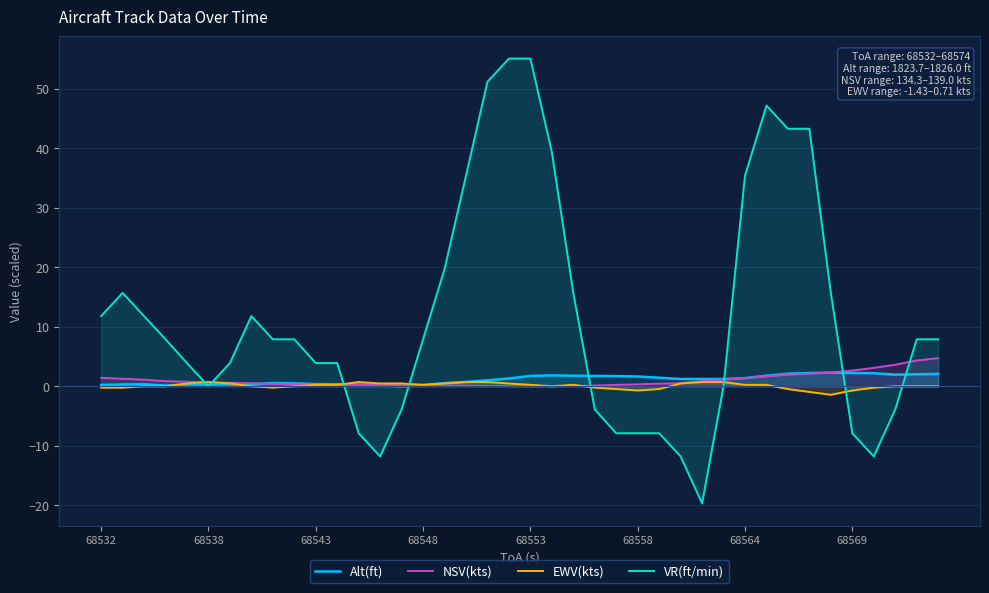

Reading left to right, transcribe all the data shown in this chart.

Alt(ft): 0.2	0.3	0.3	0.1	0.3	0.3	0.3	0.3	0.5	0.5	0.4	0.3	0.3	0.2	0.0	0.2	0.5	0.7	1.0	1.3	1.7	1.8	1.8	1.7	1.7	1.6	1.4	1.2	1.2	1.2	1.4	1.8	2.1	2.2	2.3	2.2	2.2	2.0	2.0	2.1
NSV(kts): 1.4	1.3	1.1	0.9	0.8	0.7	0.6	0.5	0.4	0.3	0.2	0.2	0.2	0.2	0.2	0.2	0.1	0.1	0.0	0.0	0.0	0.0	0.0	0.1	0.2	0.3	0.4	0.5	0.8	1.1	1.4	1.7	1.9	2.1	2.3	2.6	3.1	3.6	4.3	4.7
EWV(kts): -0.2	-0.2	0.0	0.0	0.5	0.7	0.5	0.0	-0.2	0.0	0.2	0.2	0.7	0.5	0.5	0.2	0.5	0.7	0.7	0.5	0.2	0.0	0.2	-0.2	-0.5	-0.7	-0.5	0.5	0.7	0.7	0.2	0.2	-0.5	-1.0	-1.4	-0.7	-0.2	0.0	0.0	0.0
VR(ft/min): 11.8	15.7	11.8	7.9	3.9	0.0	3.9	11.8	7.9	7.9	3.9	3.9	-7.9	-11.8	-3.9	7.9	19.7	35.4	51.2	55.1	55.1	39.4	15.7	-3.9	-7.9	-7.9	-7.9	-11.8	-19.7	0.0	35.4	47.2	43.3	43.3	15.7	-7.9	-11.8	-3.9	7.9	7.9